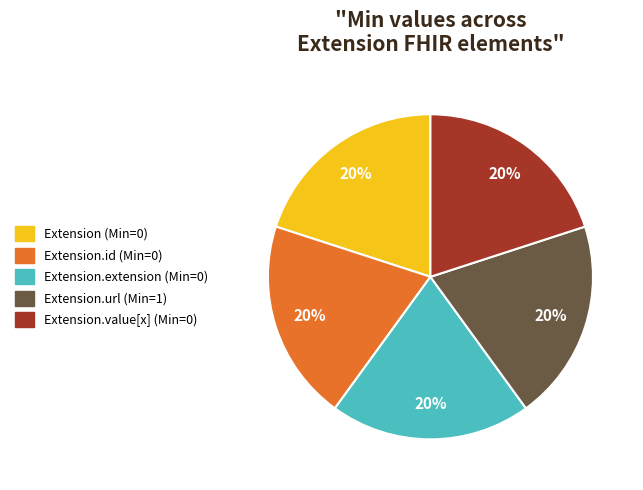

To the nearest percent, what is the average slice percentage?

20%